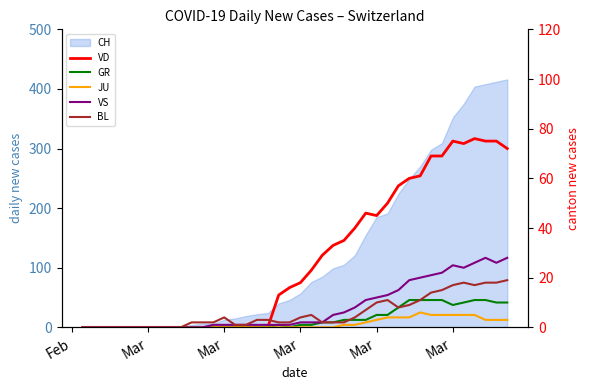

What is the average value of the VD series?

28